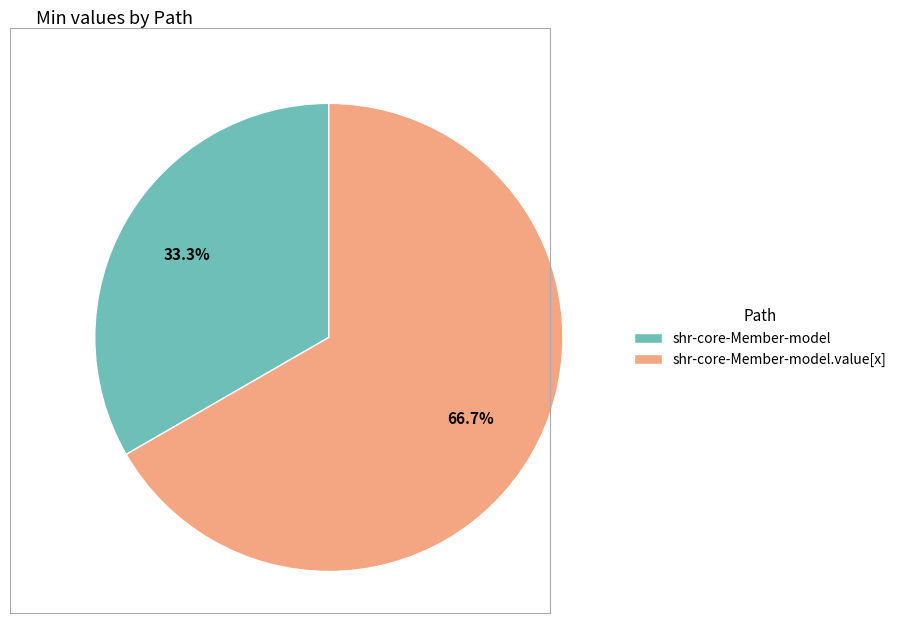

Do shr-core-Member-model.value[x] and shr-core-Member-model together represent more than half of the pie?

Yes